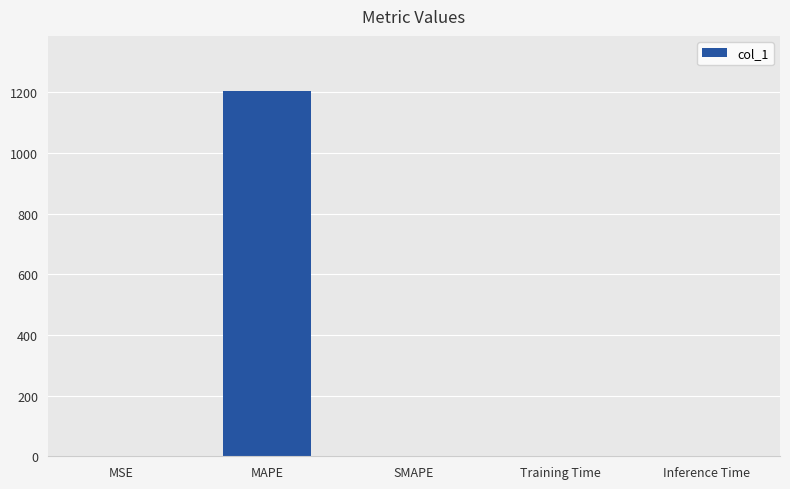

Between MSE and MAPE, which is larger?

MAPE